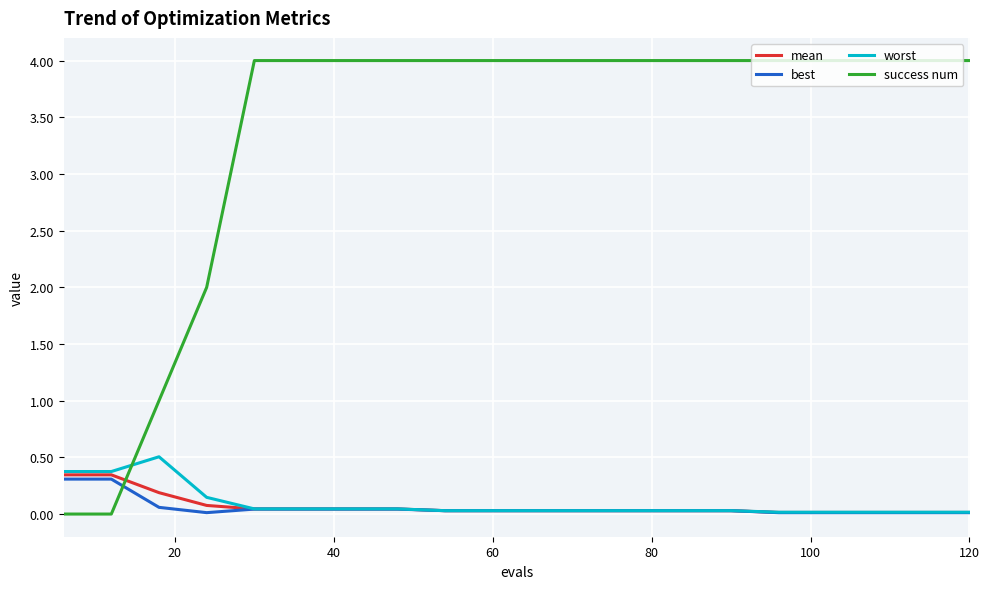

True or false: worst and success num cross at least once.

True